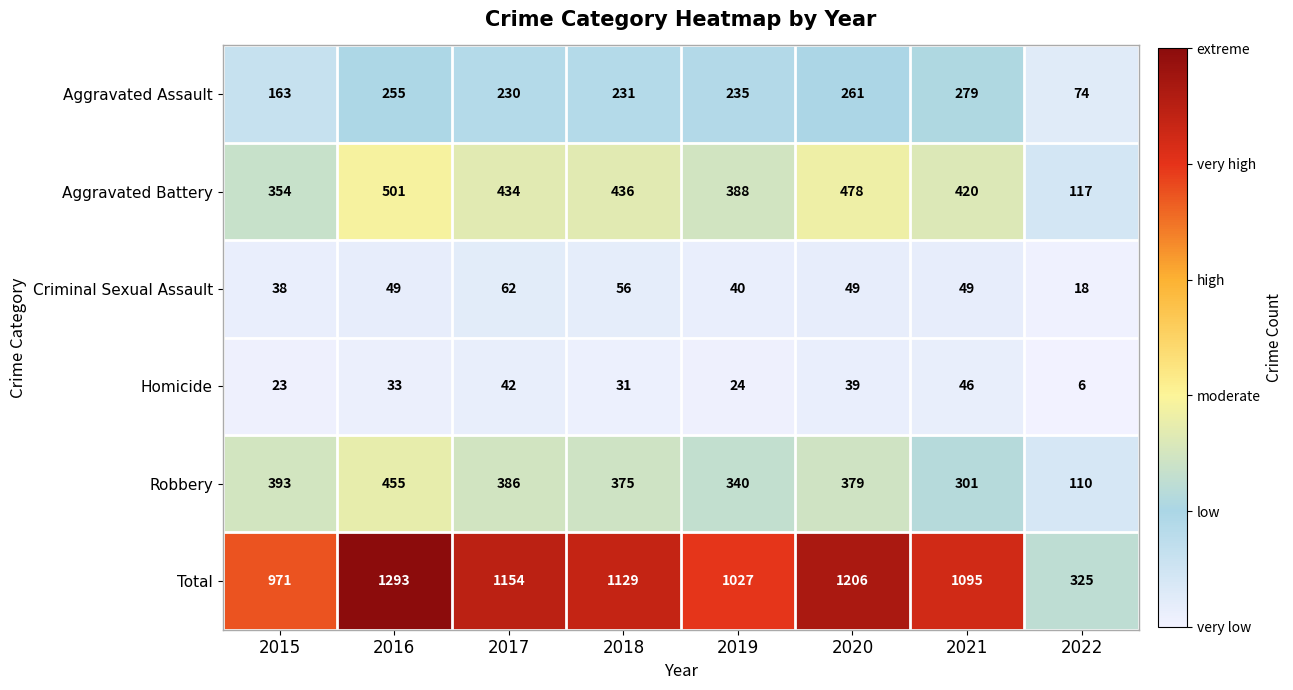

Which series has the largest total across all categories?

Total